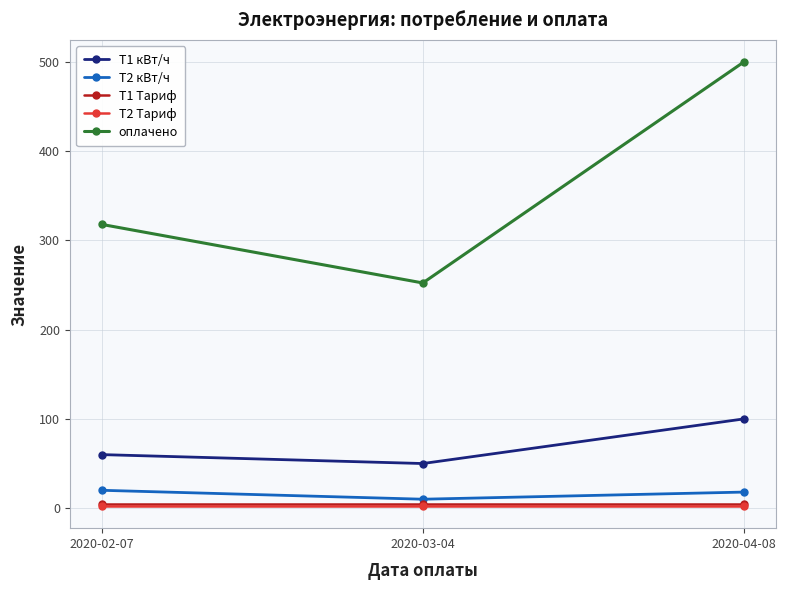

At which label is оплачено closest to 376?

2020-02-07